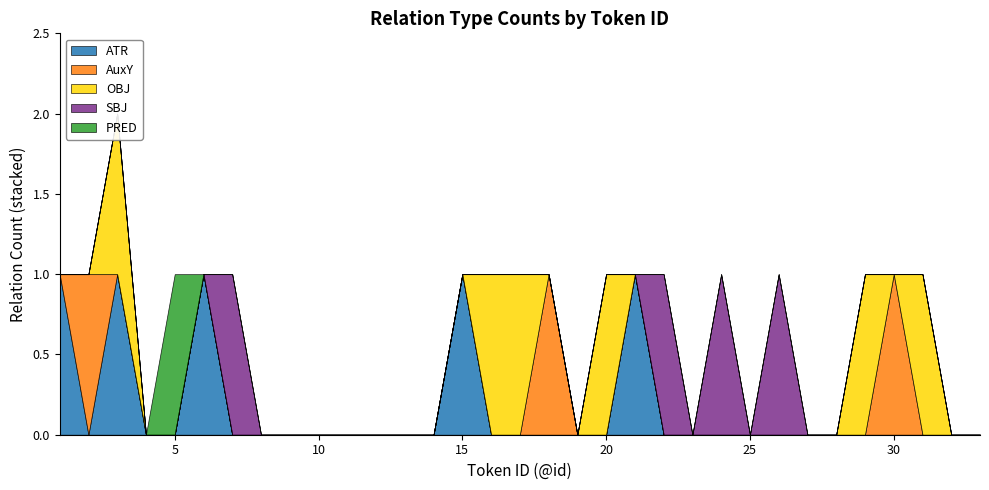

How many values in the AuxY series exceed 0?

3